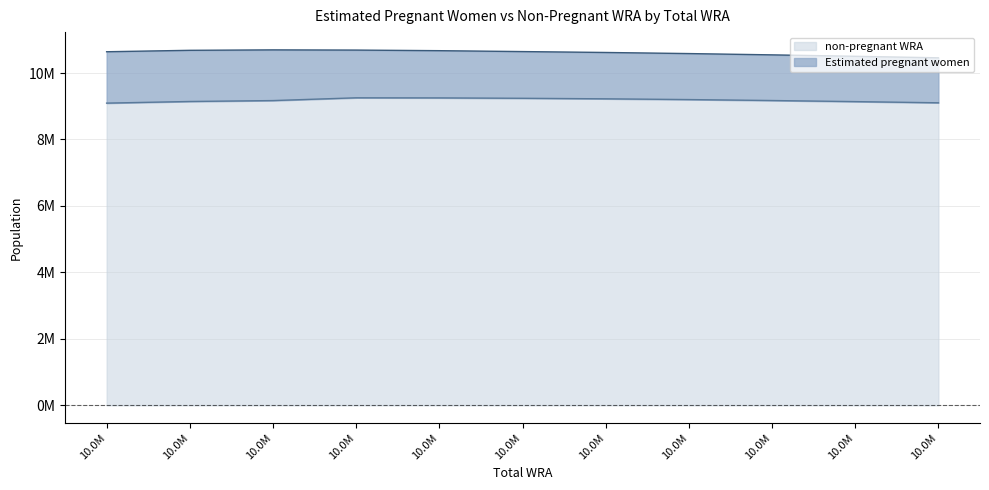

At which category does the data reach its first local peak?

10.0M